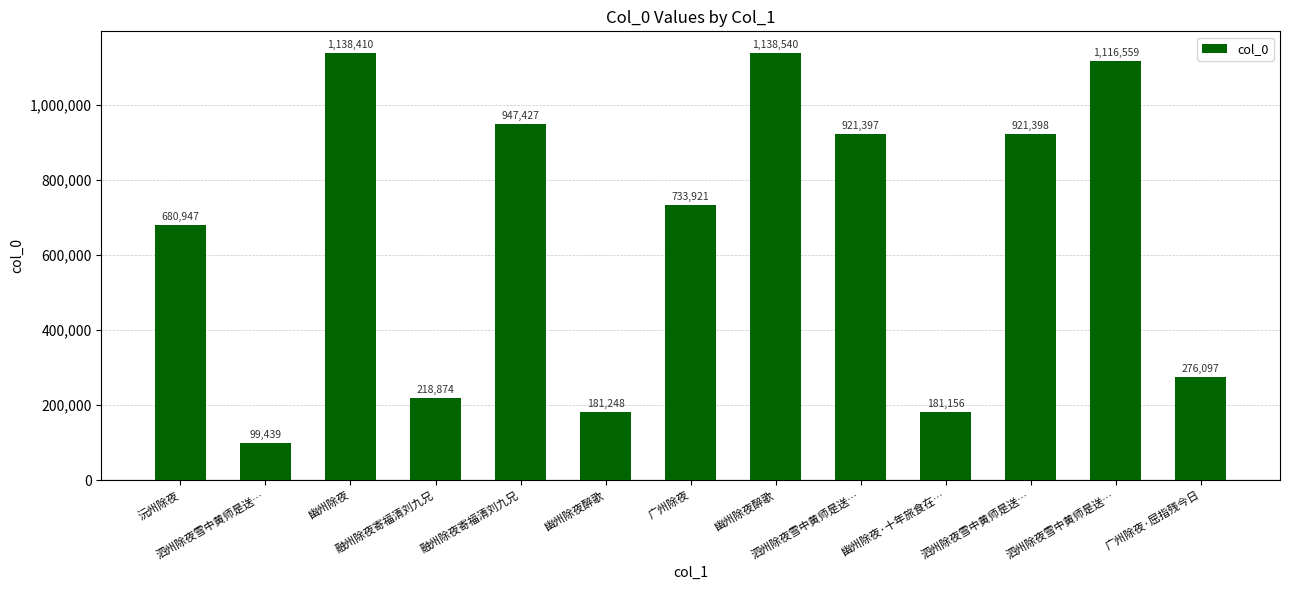

What is the difference between the second highest and minimum values?

1038971